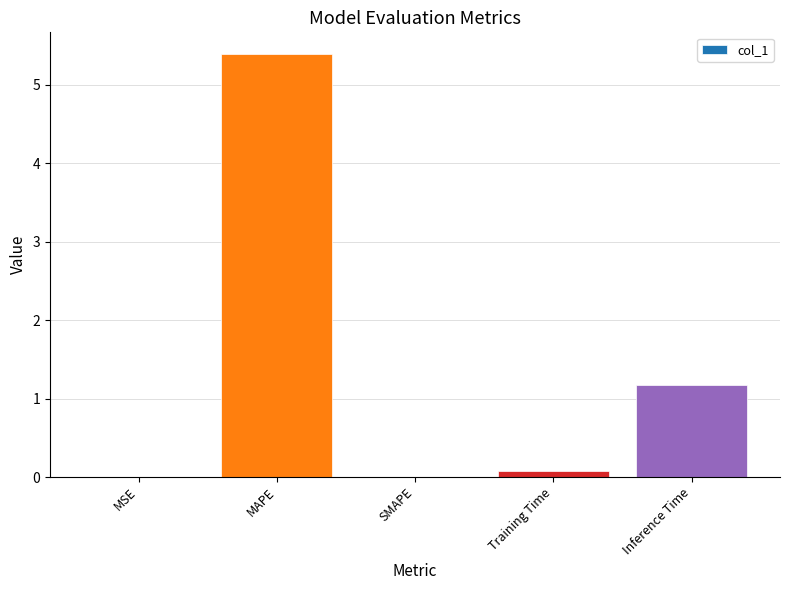

At which label is the value closest to 2?

Inference Time